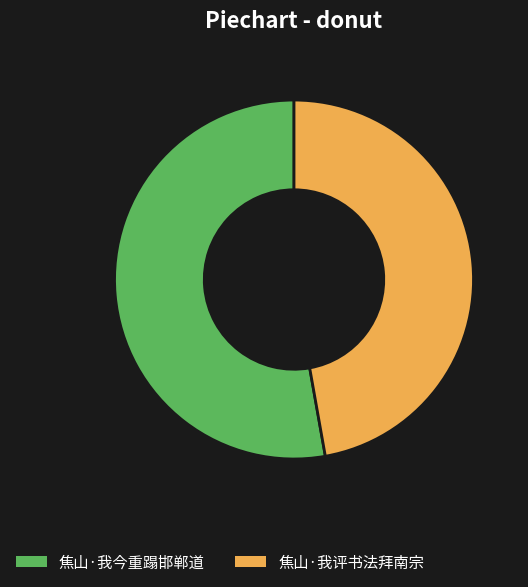

How many segments does this pie chart have?

2